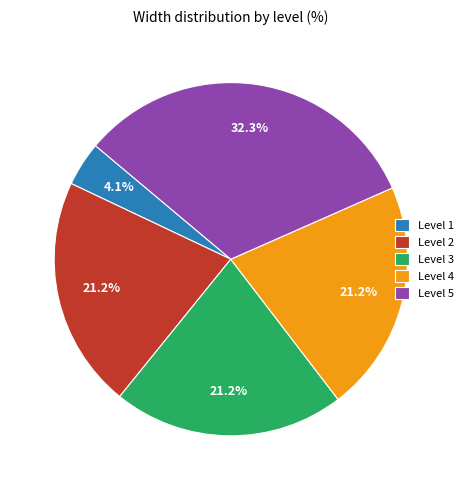

What is the largest slice in the pie chart?

Level 5